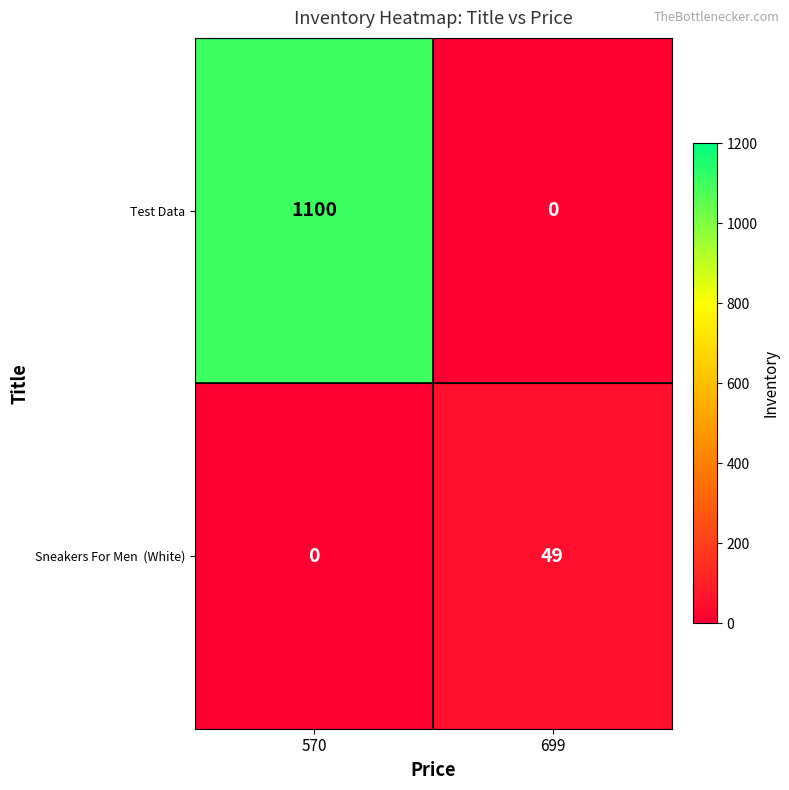

At how many categories does at least one series exceed 529?

1